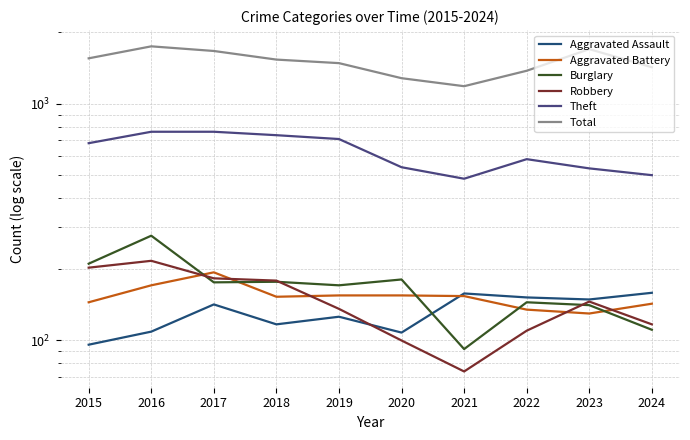

What is the average value of the Aggravated Assault series?

132